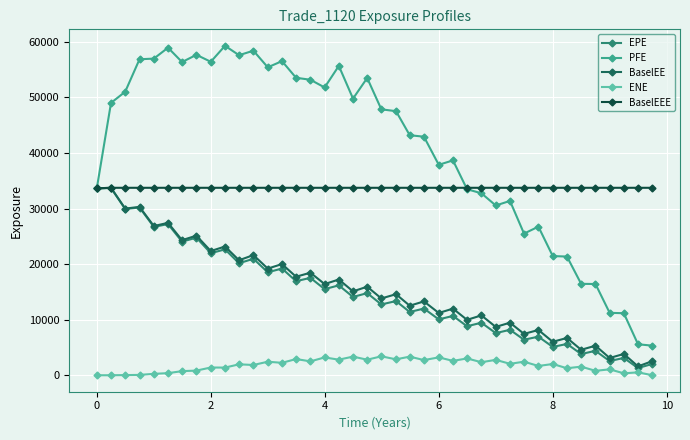

Which series has the largest total across all categories?

PFE